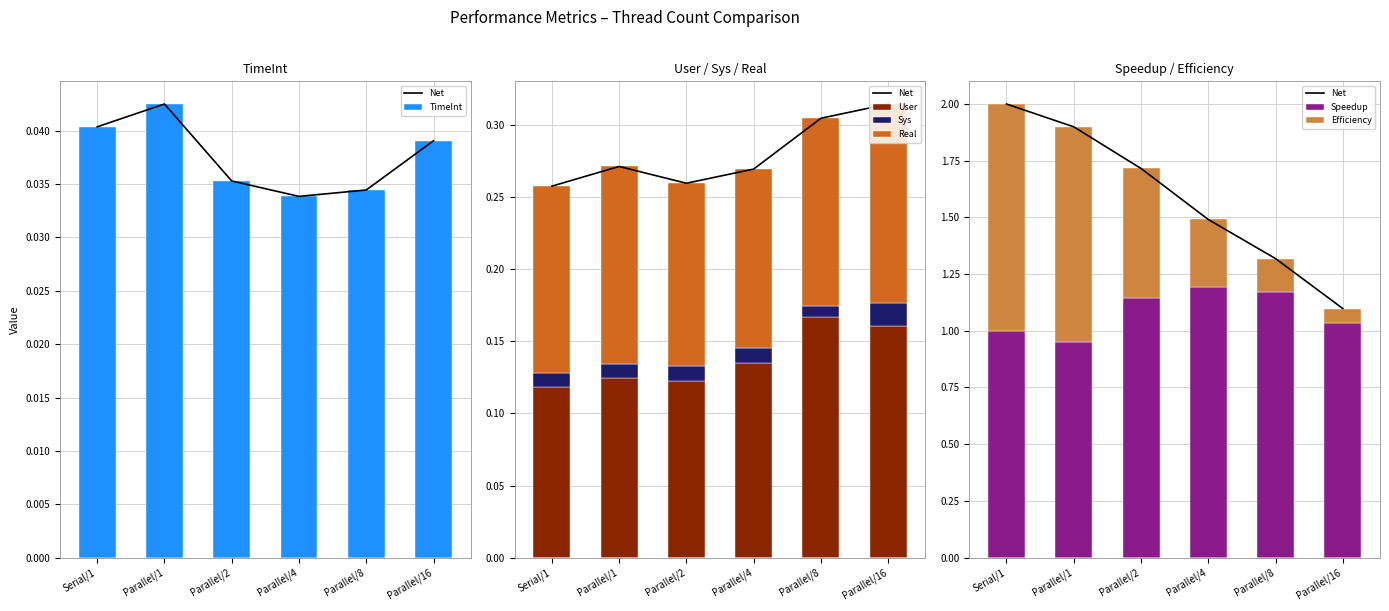

Which series changed the most between 1 and 16?

Efficiency